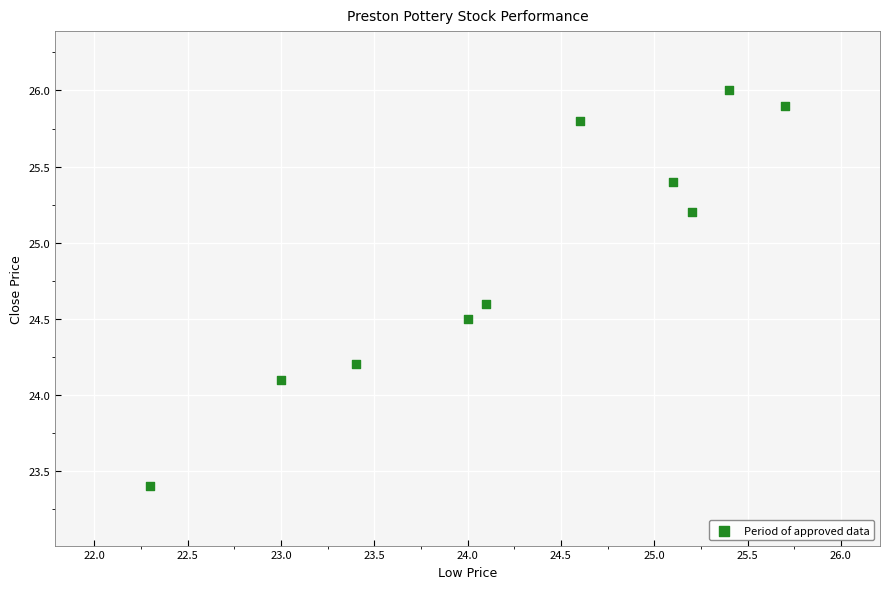

What Y value in the scatter plot is closest to 24?

24.1